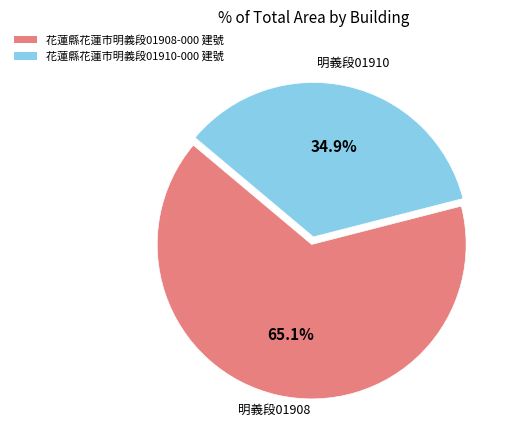

Which category has the biggest portion of the pie?

花蓮縣花蓮市明義段01908-000 建號